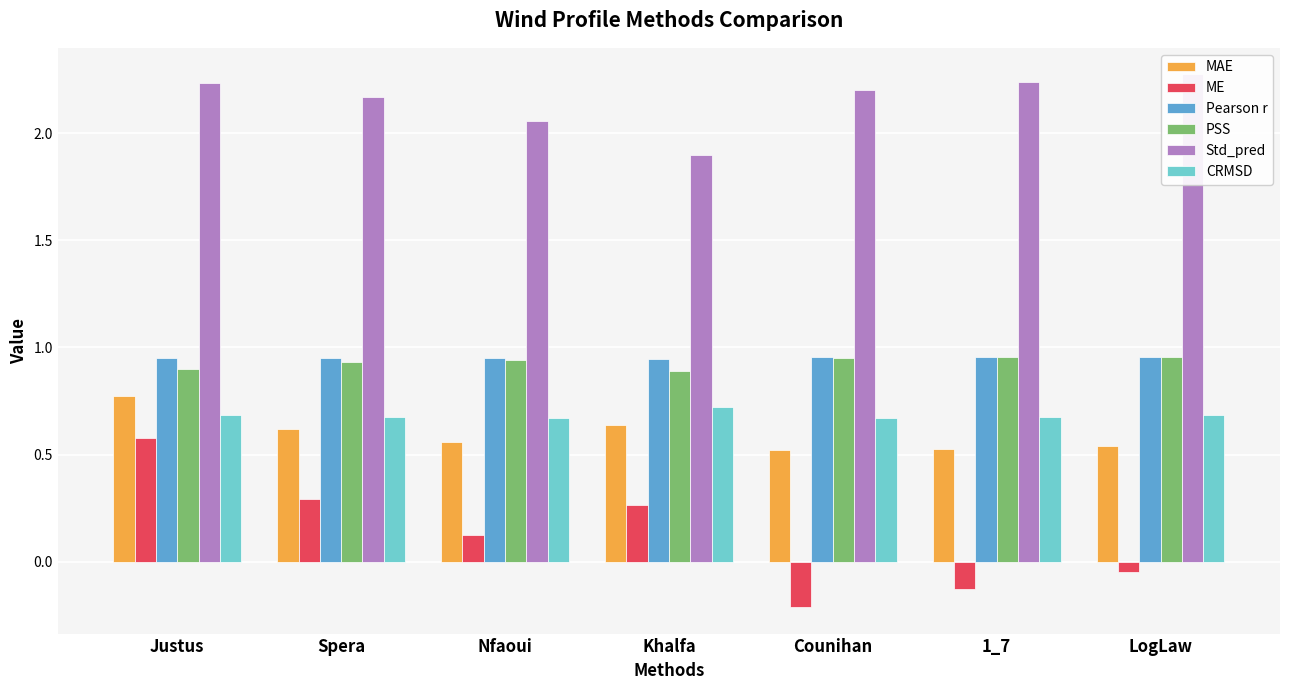

Is the value of Pearson r at Nfaoui greater than the value of PSS at Justus?

Yes